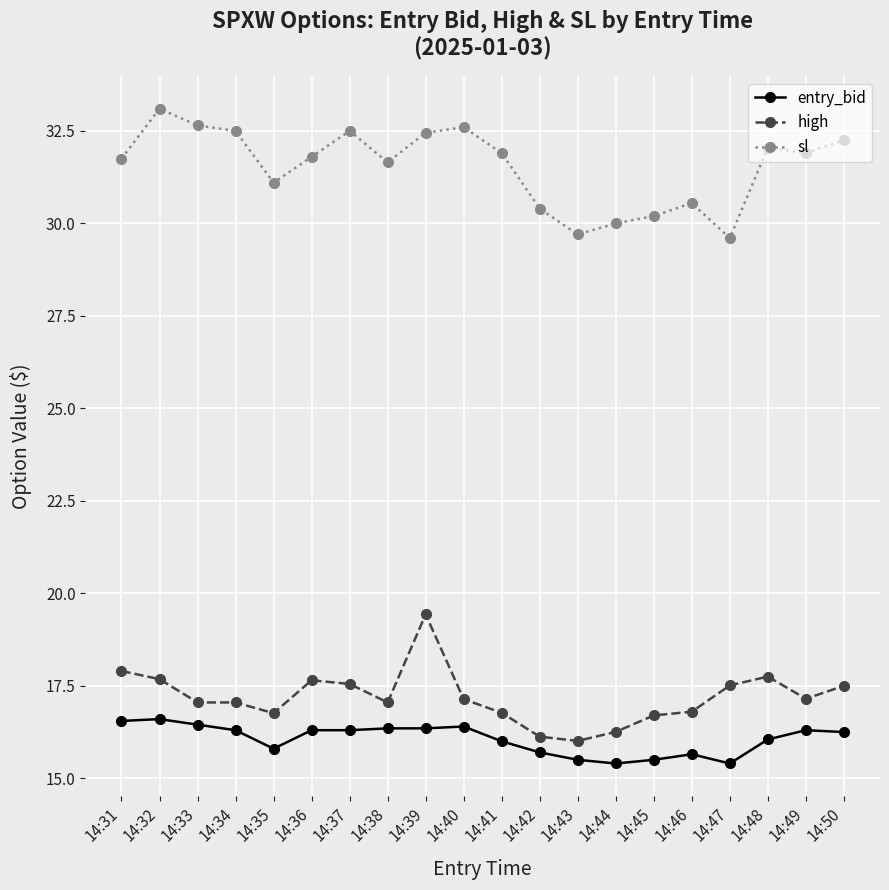

True or false: entry_bid and sl cross at least once.

False